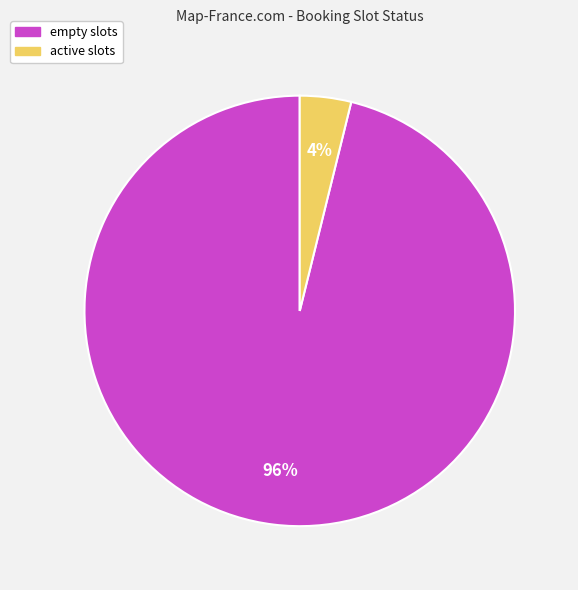

How many slices are in this pie chart?

2